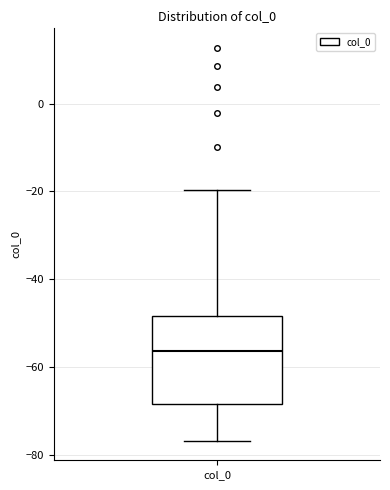

Transcribe this box plot: give where the median line is, the range the box spans, and where the two whiskers end, as read against the y-axis. The values are not printed on the chart, so give them approximately, as read against the axis.

median -56, box -68 to -48, whiskers -76 to -20